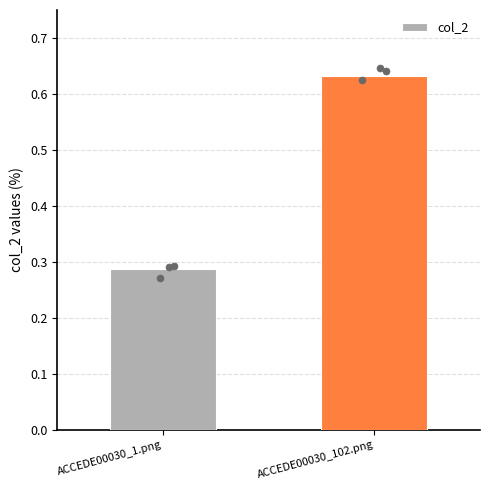

Which has a higher value, ACCEDE00030_1.png or ACCEDE00030_102.png?

ACCEDE00030_102.png